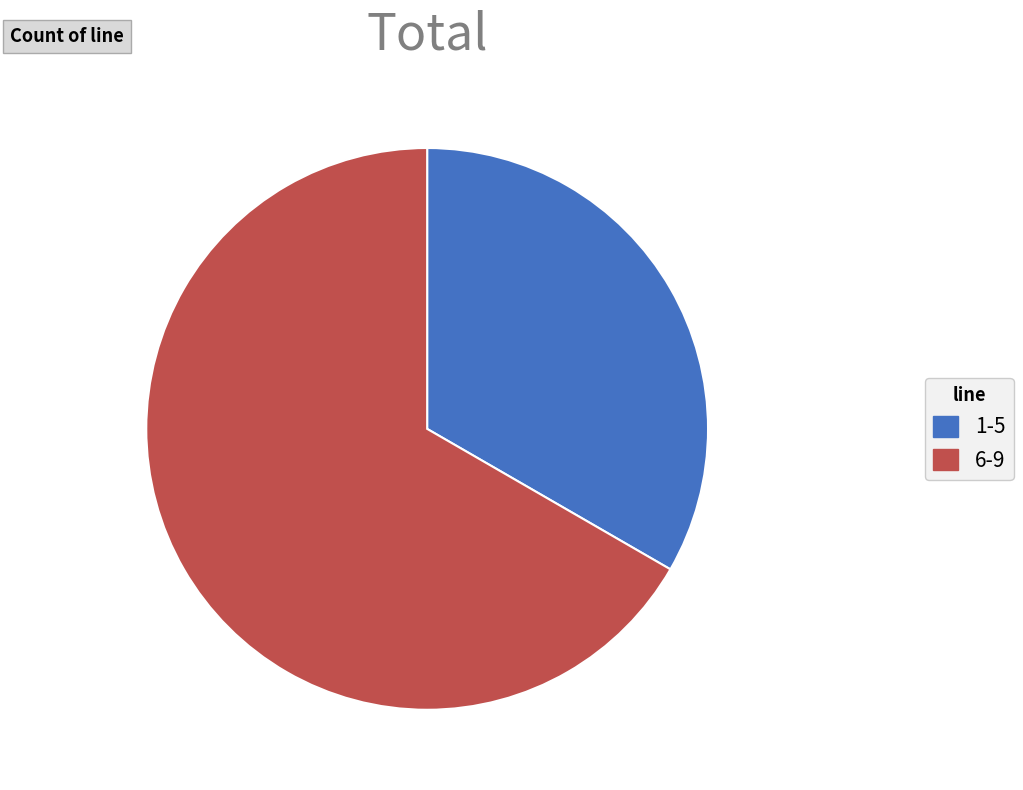

Combined, do 6-9 and 1-5 account for over 50%?

Yes